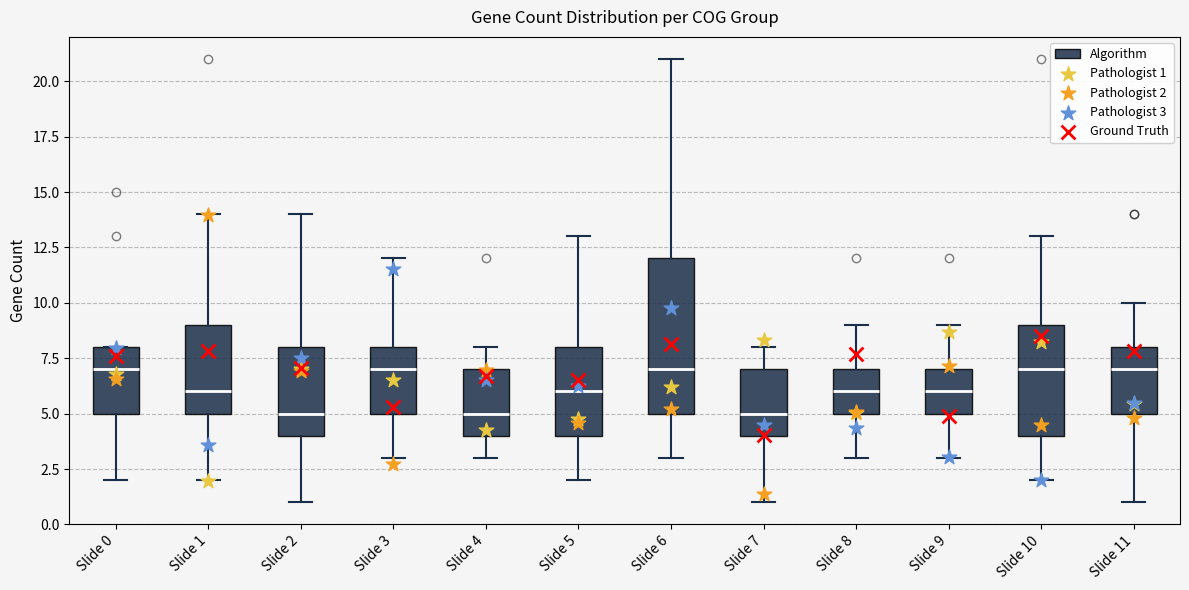

Comparing the boxes themselves (not the whiskers), which one is the tallest?

Slide 6